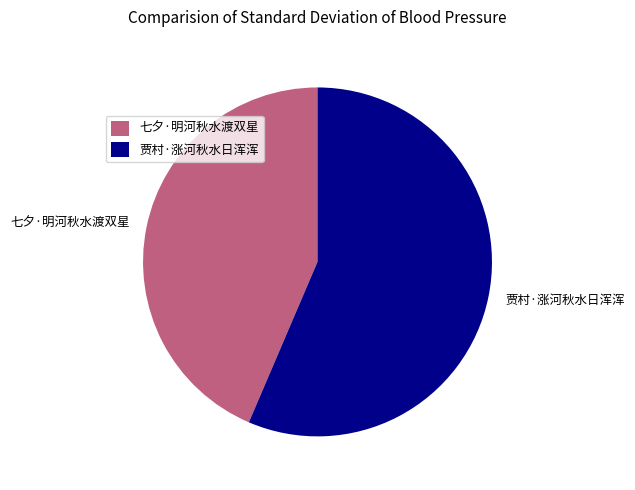

Which slice is the largest?

贾村·涨河秋水日浑浑